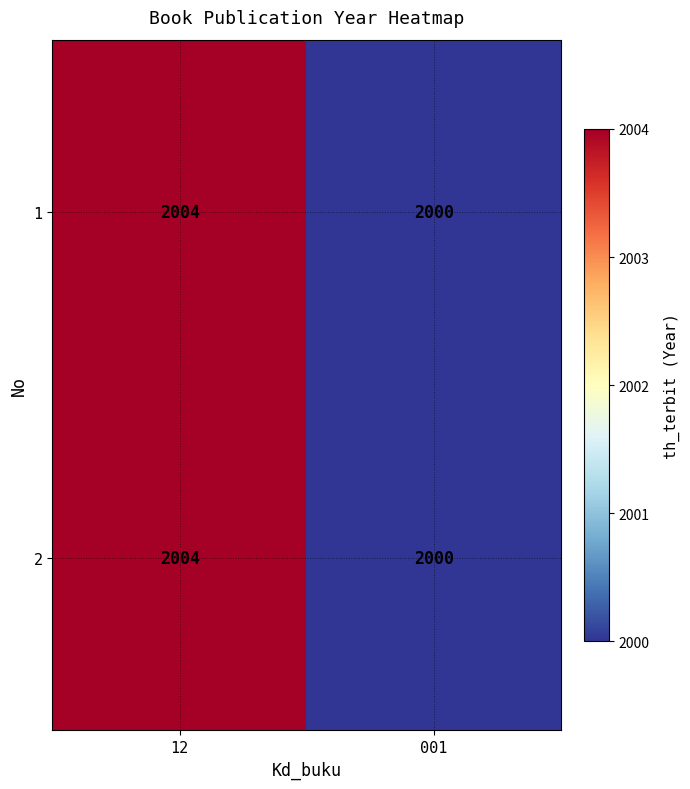

Is the value of 2 at 12 greater than the value of 1 at 001?

Yes